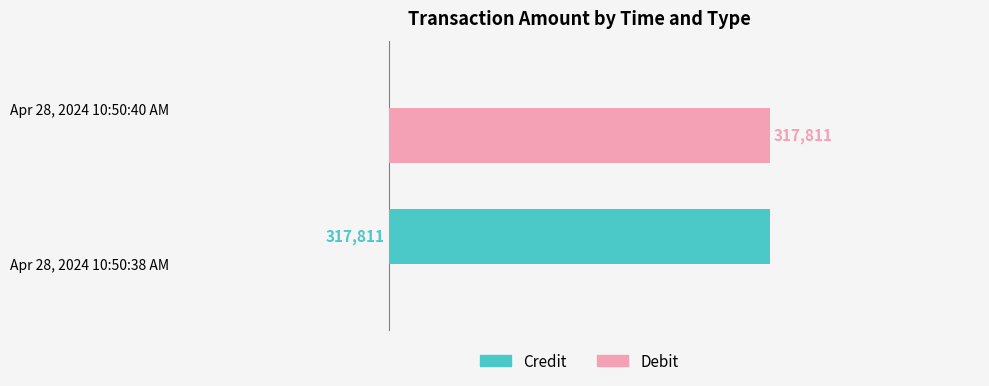

At which label is Credit closest to 158905?

Apr 28, 2024 10:50:40 AM